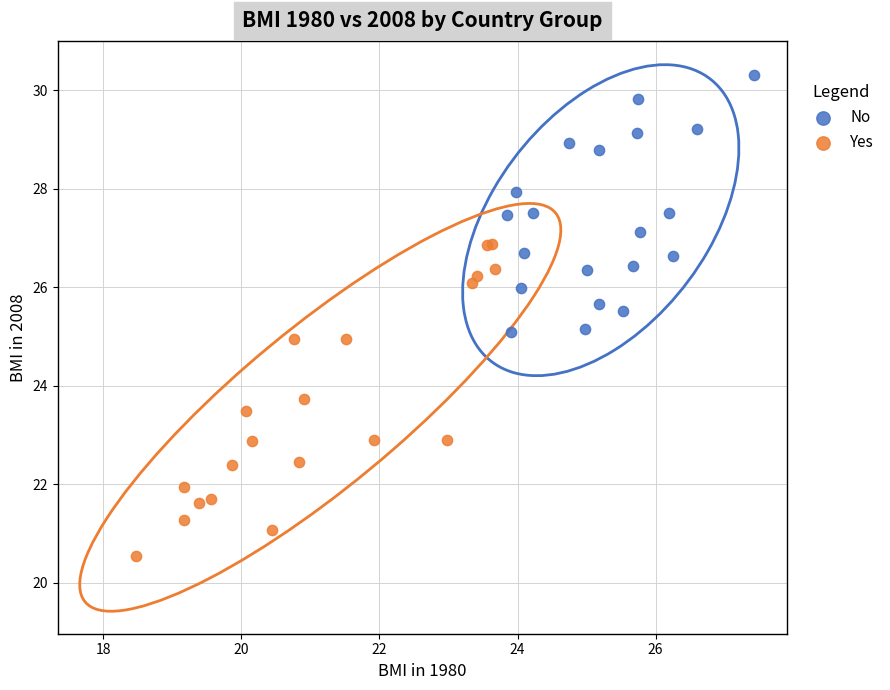

Which series has the widest spread of Y values?

Yes